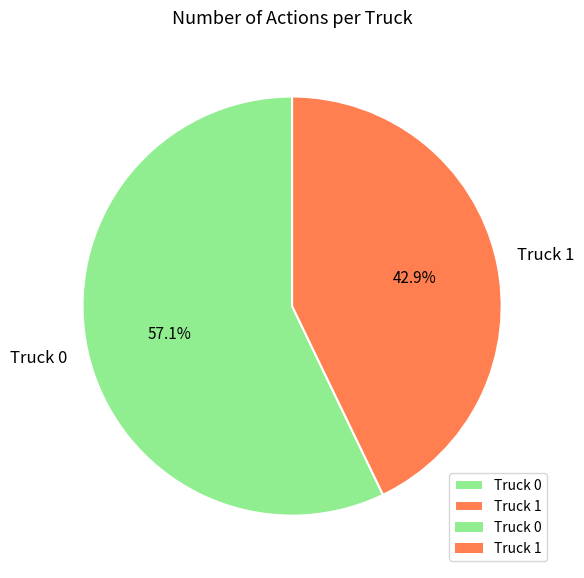

Which category accounts for the majority?

Truck 0